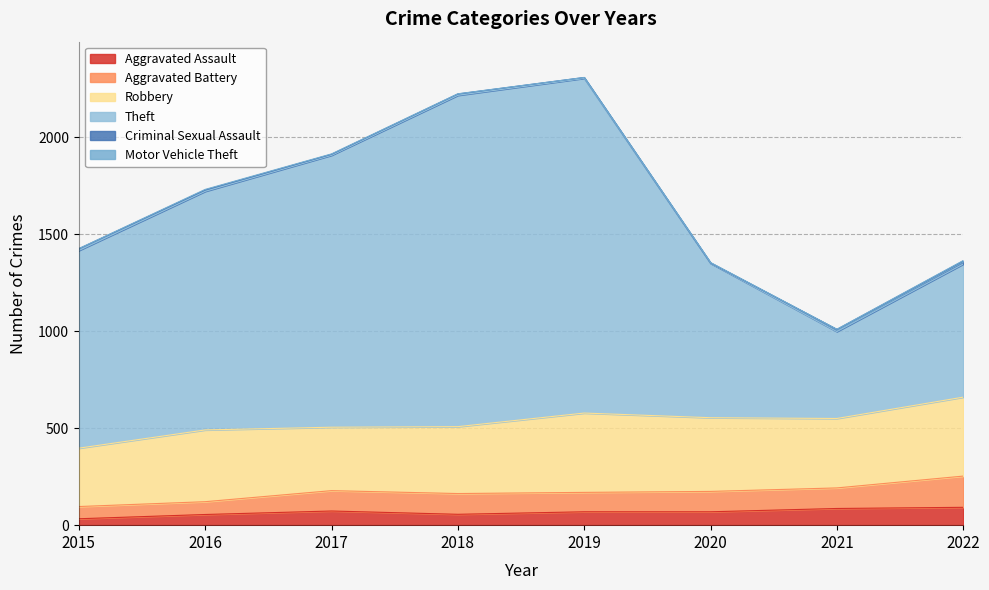

Rank the series by their maximum value, from lowest to highest.

Motor Vehicle Theft, Criminal Sexual Assault, Aggravated Assault, Aggravated Battery, Robbery, Theft